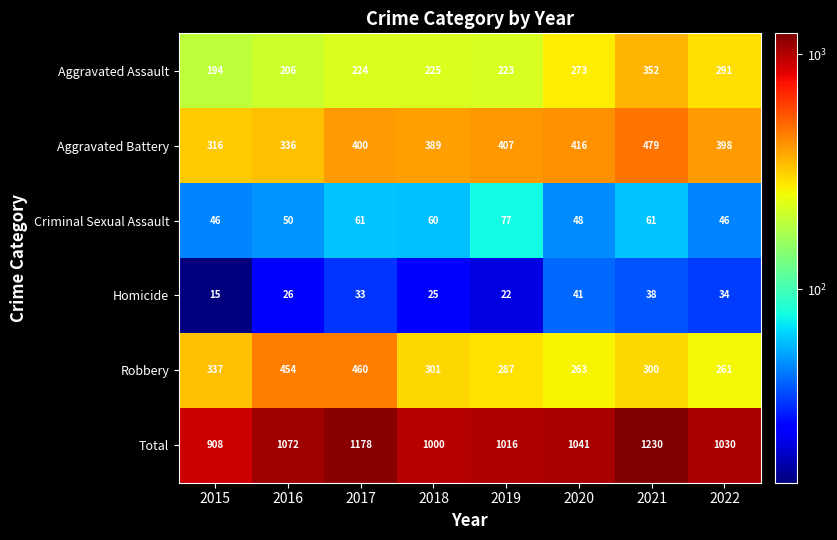

What is the total value across all series at 2020?

2082